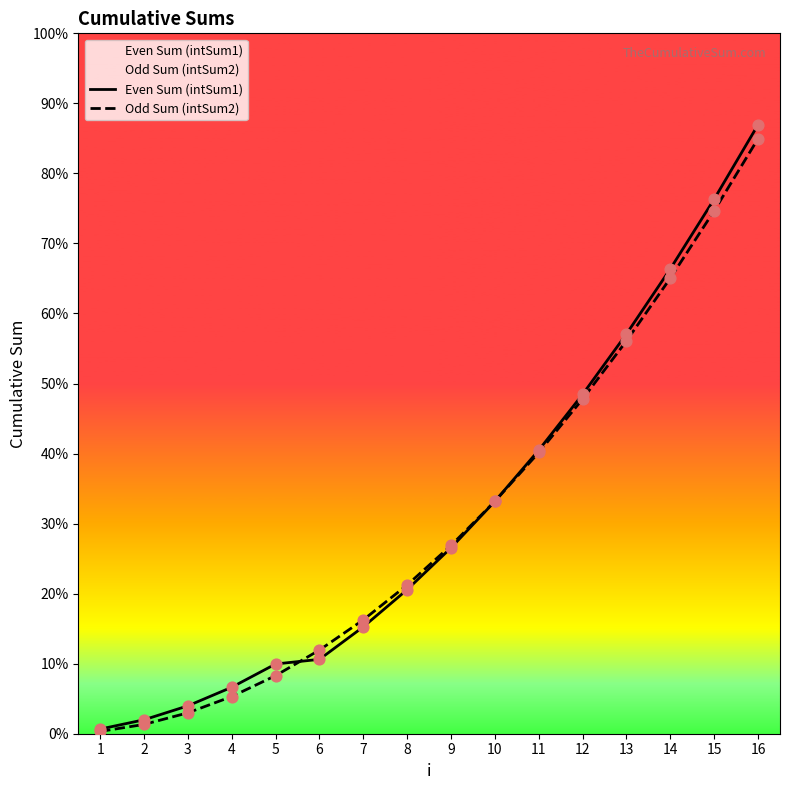

Which series has the largest total across all categories?

Even Sum (intSum1)